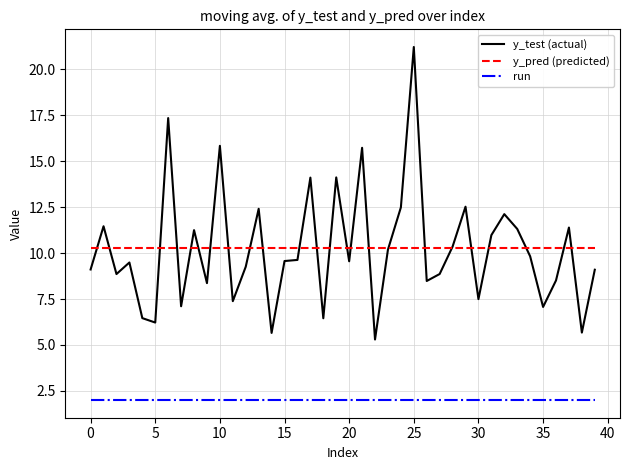

What is the maximum value shown in the chart?

21.2